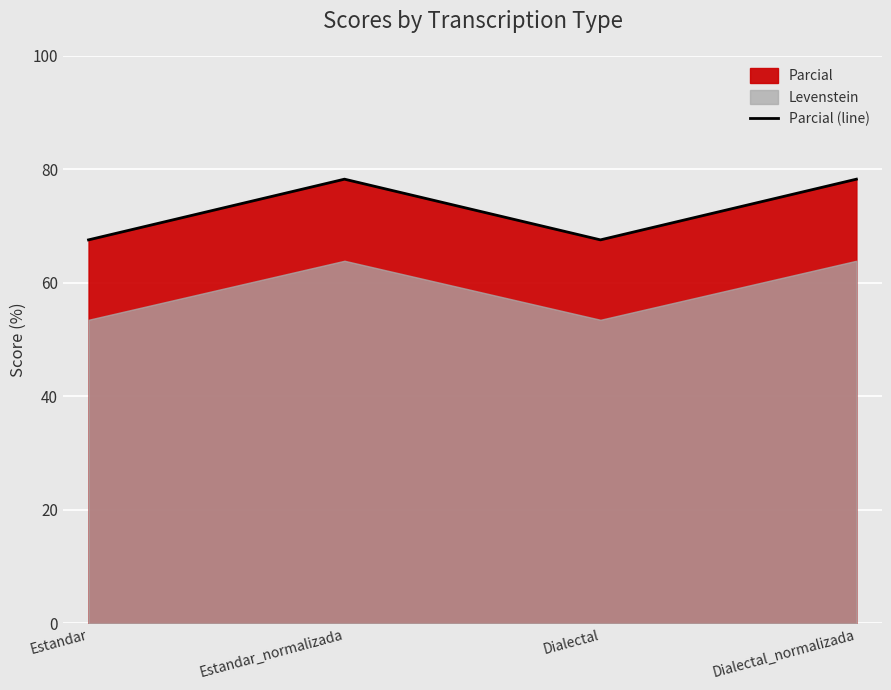

What is the sum of the values at Dialectal_normalizada and Estandar_normalizada?

156.5